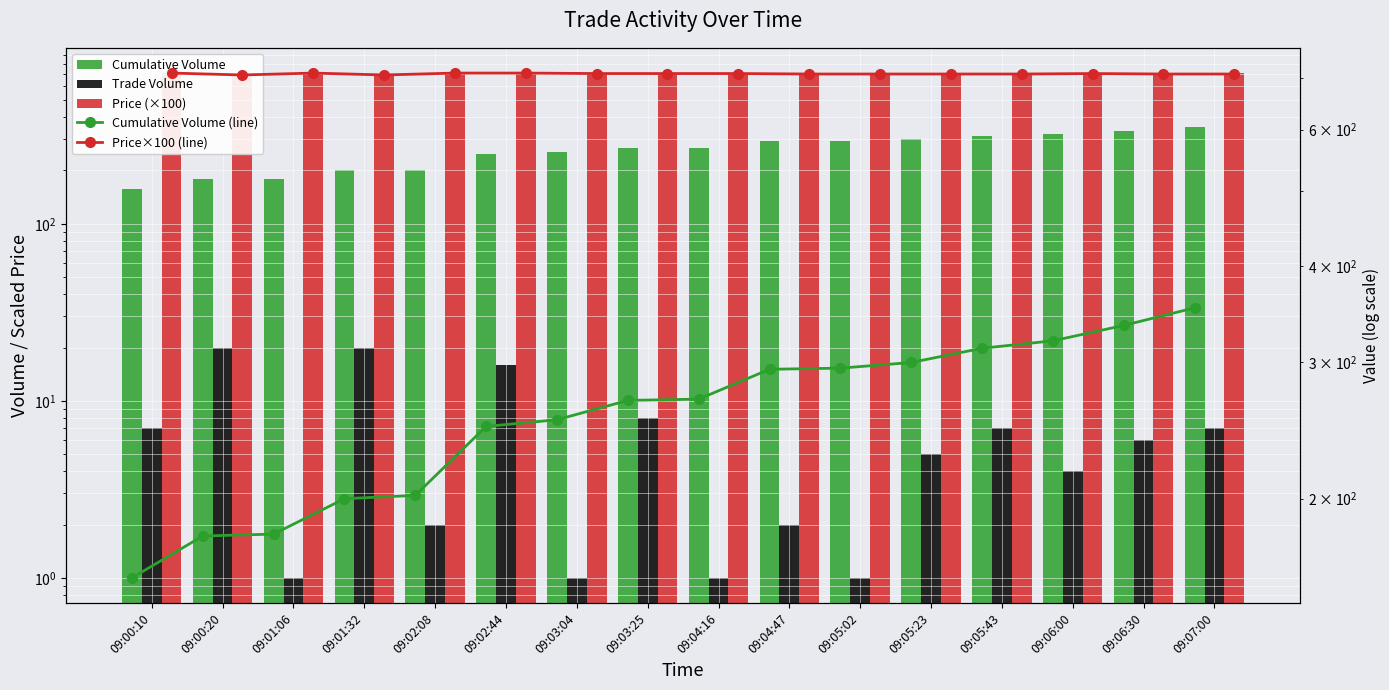

Rank the series by their maximum value, from highest to lowest.

Price (×100), Price×100 (line), Cumulative Volume, Cumulative Volume (line), Trade Volume